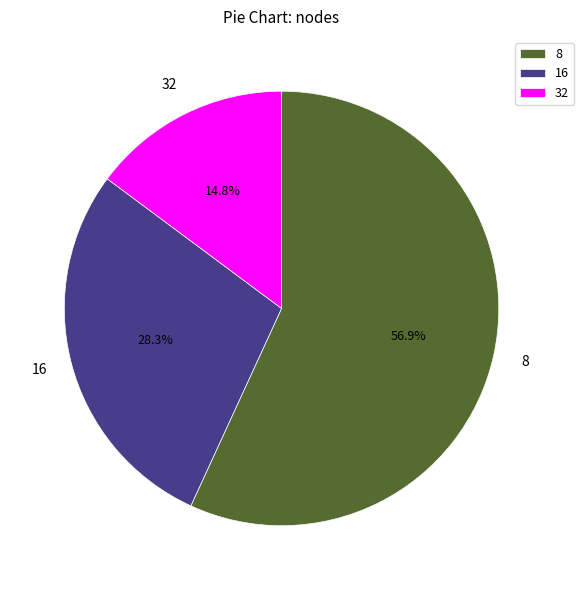

Is it true that 16 is 28% of the pie?

True